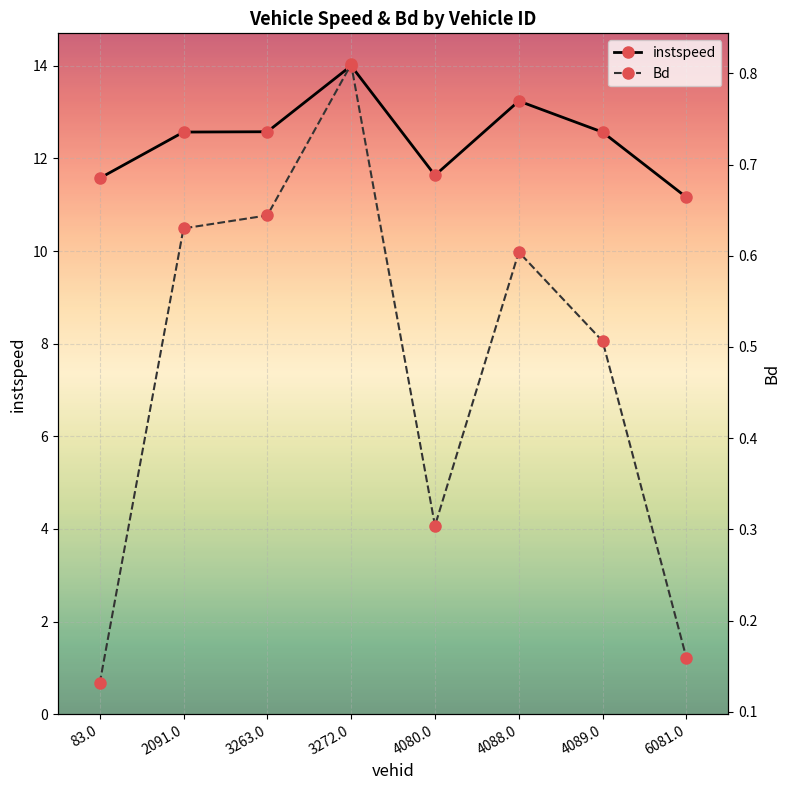

What is the label of the 6th point from the left?

4088.0